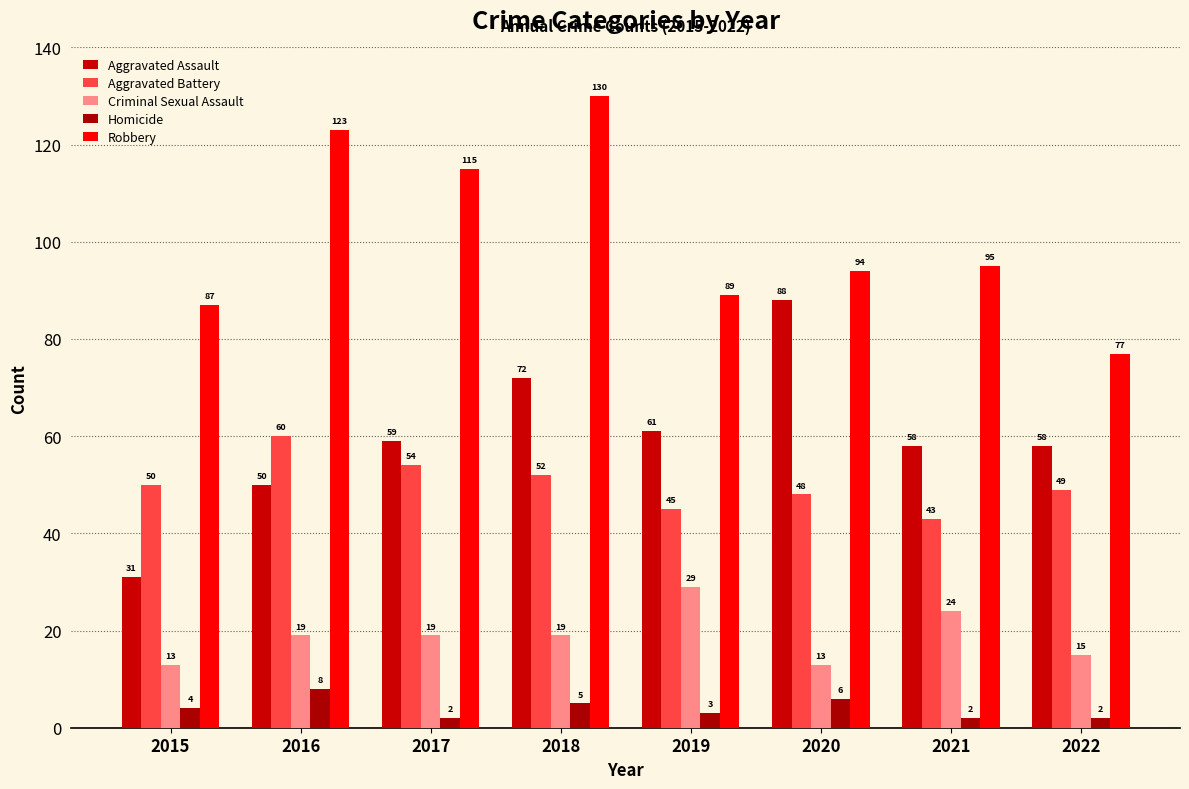

What are all the series names shown in the legend?

Aggravated Assault, Aggravated Battery, Criminal Sexual Assault, Homicide, Robbery